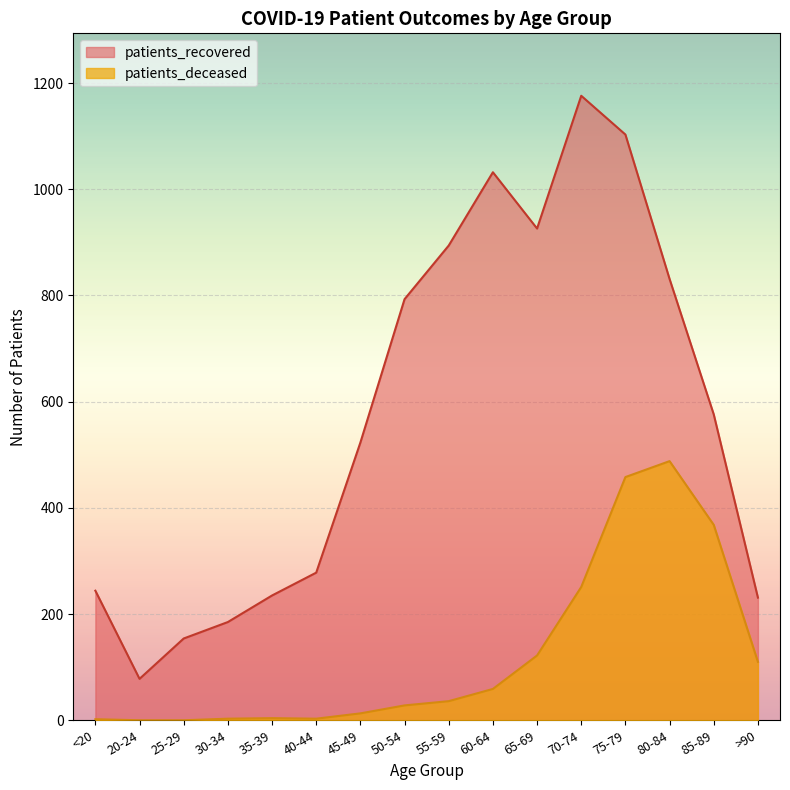

True or false: patients_recovered and patients_deceased intersect in this chart.

False